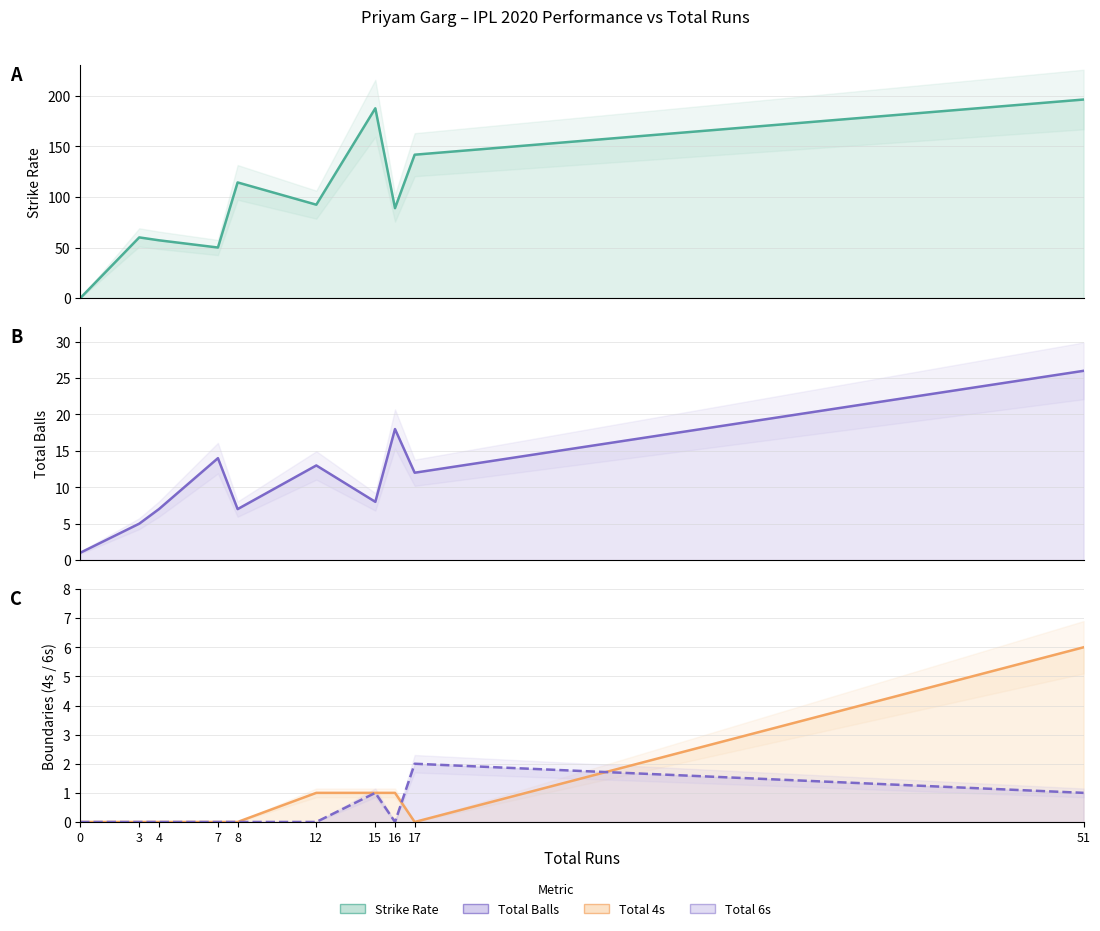

Between 0 and 51, which series saw the biggest shift?

sr